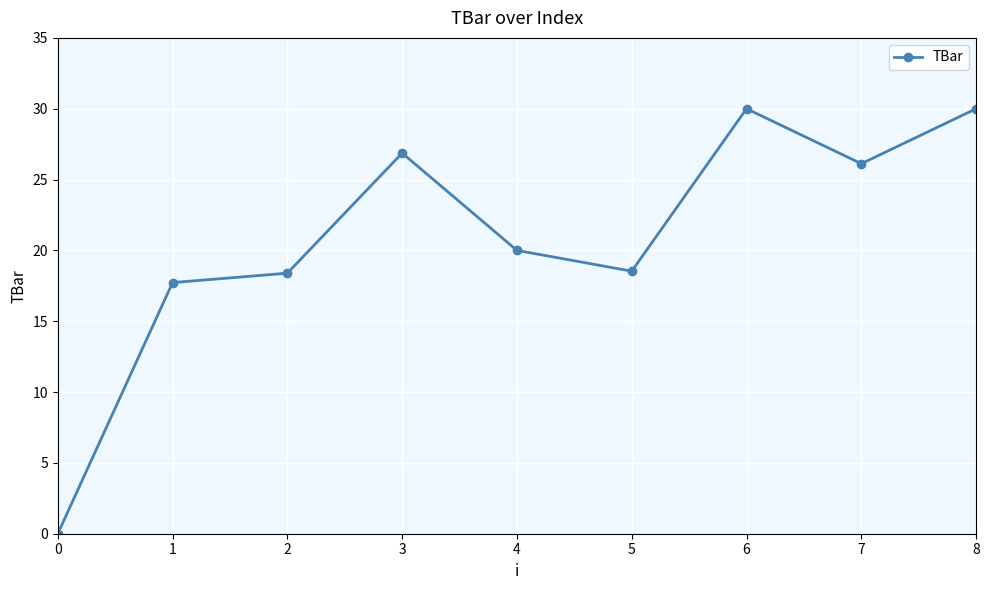

What is the greatest value displayed?

30.0